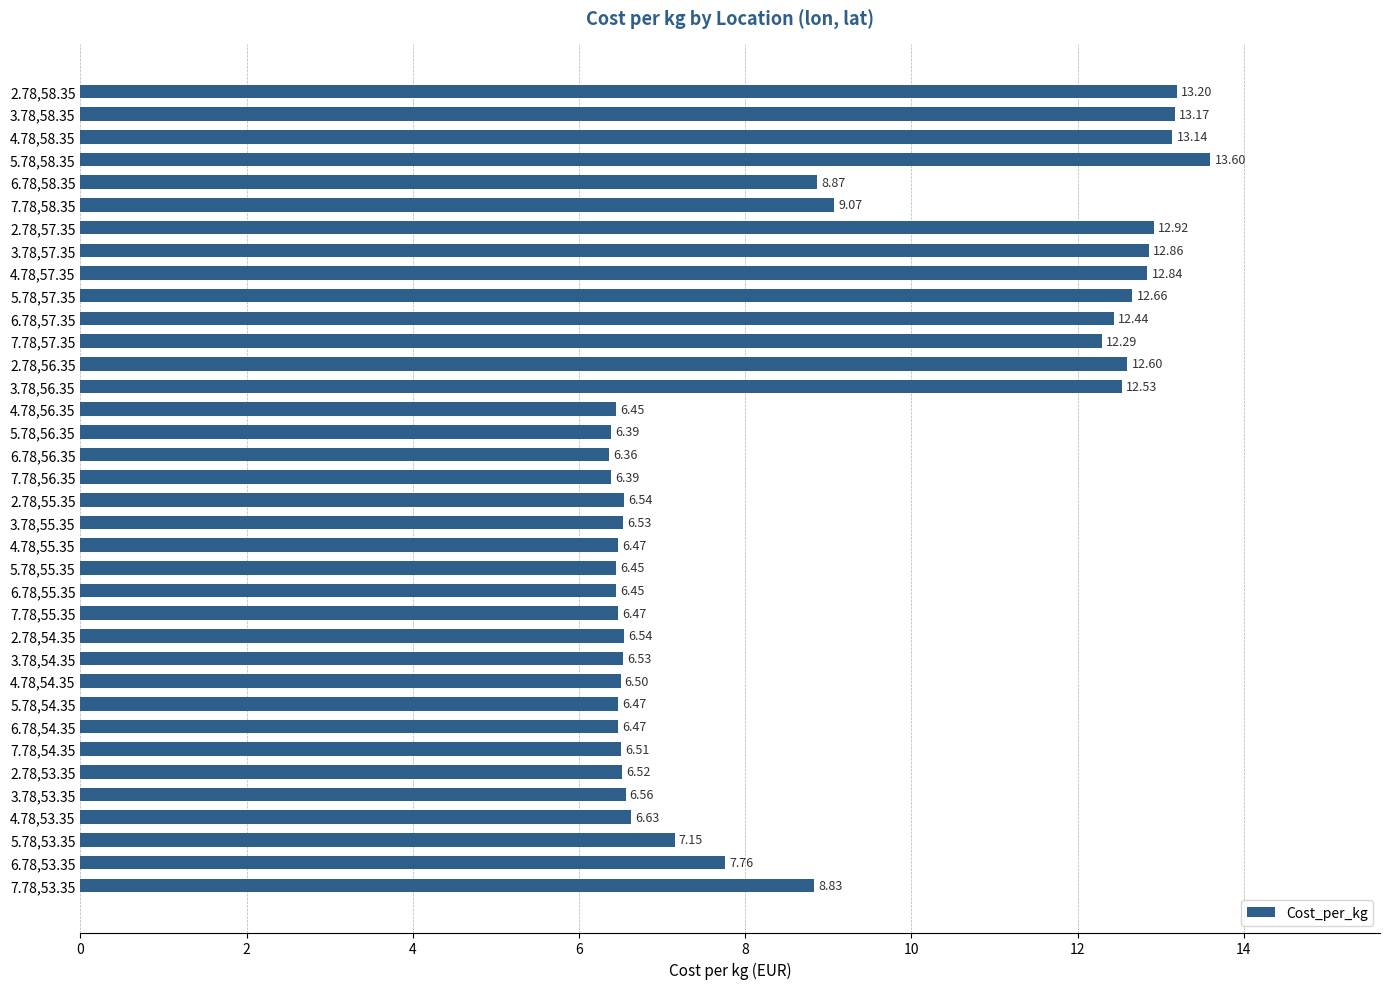

Approximately how many times larger is the value at 6.78,56.35 compared to 3.78,55.35?

1.0